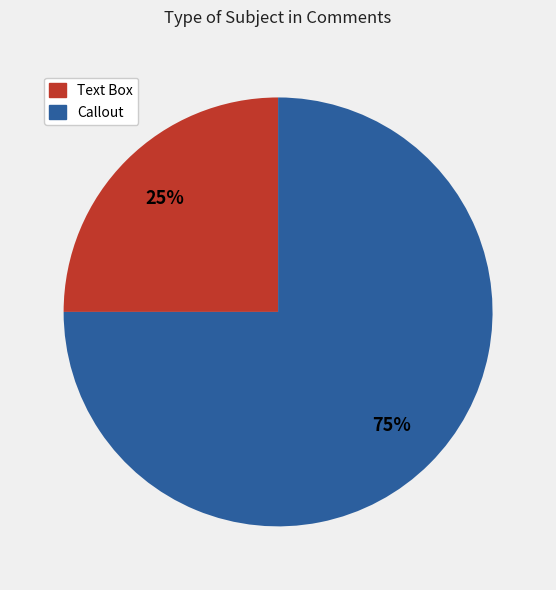

How many slices are in this pie chart?

2